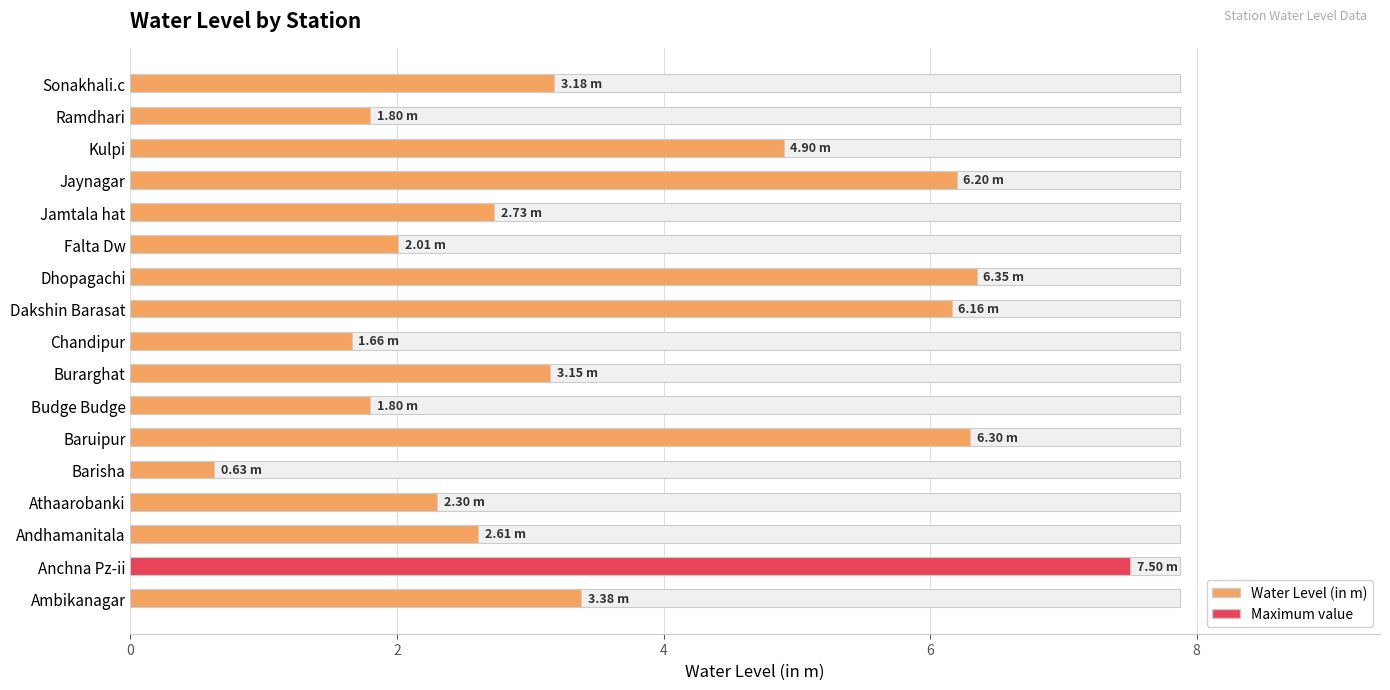

Which has a higher value, Jaynagar or Baruipur?

Baruipur